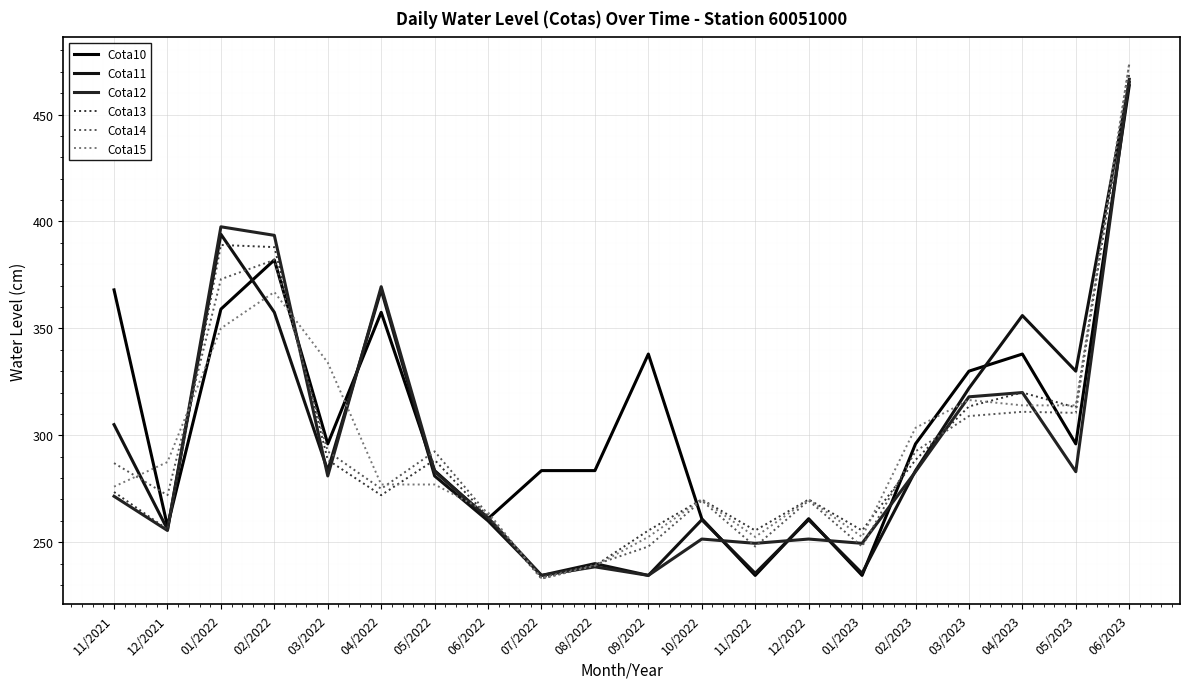

The Cota14 series shows 374.6 at 12/2021. True or false?

False